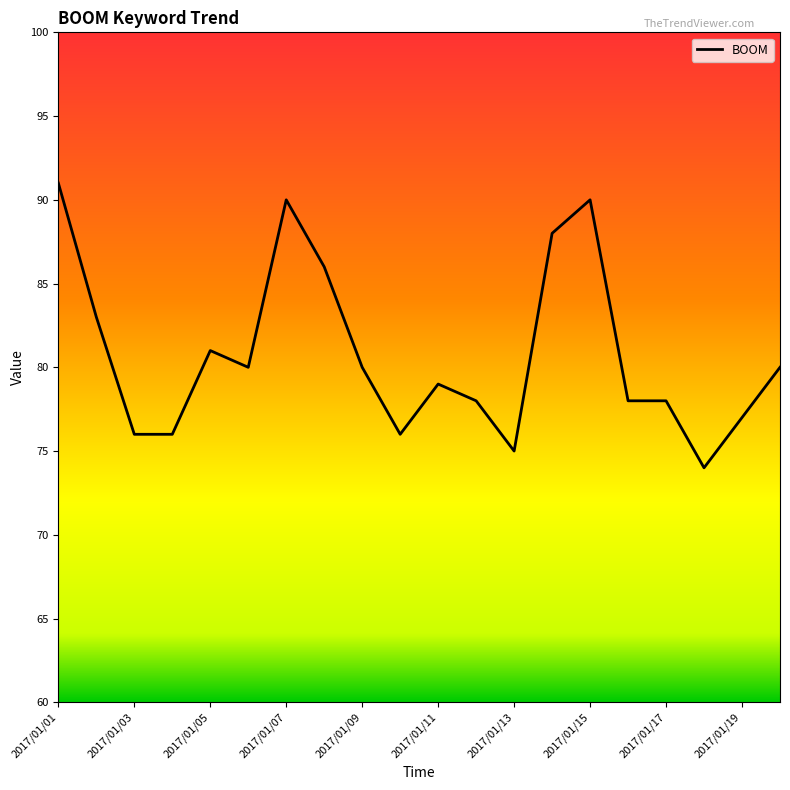

What is the minimum value shown in the chart?

74